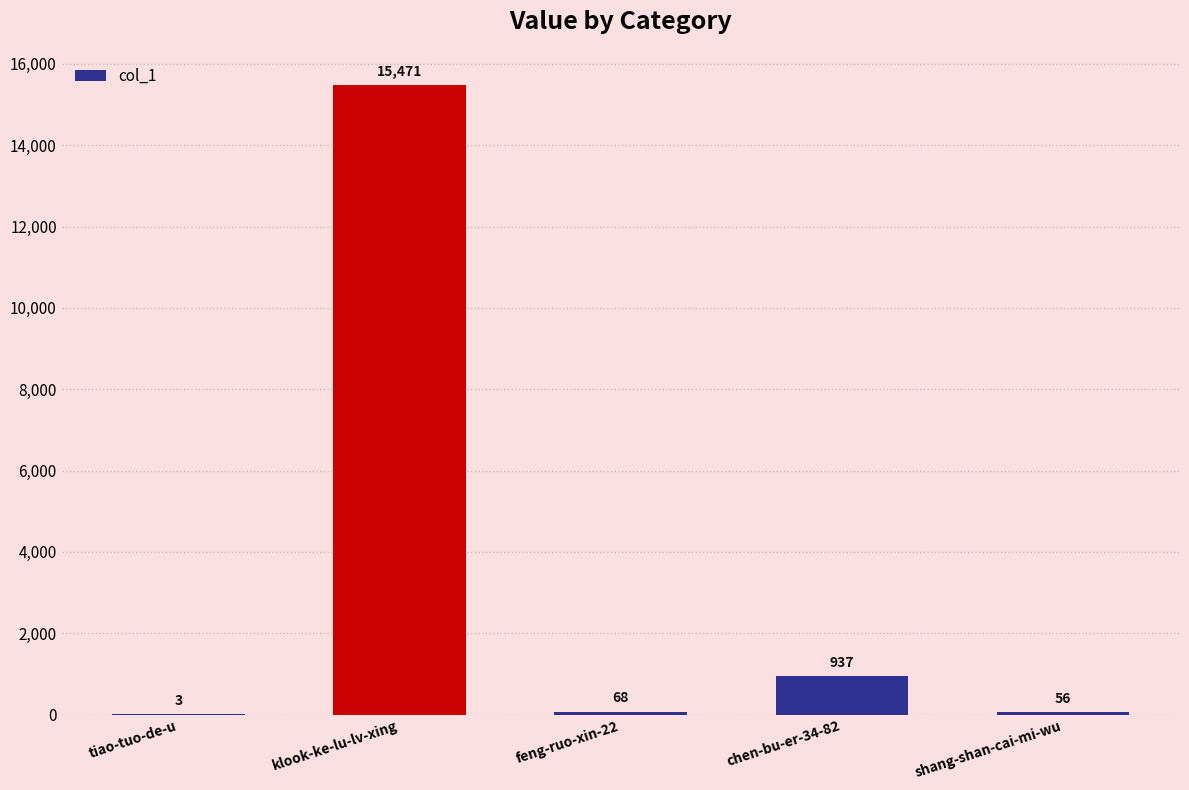

At which label does the data first exceed 68?

klook-ke-lu-lv-xing